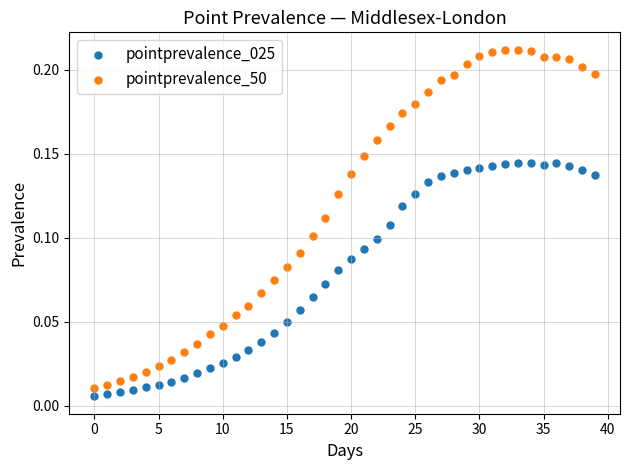

Which series contains the highest Y value?

pointprevalence_50